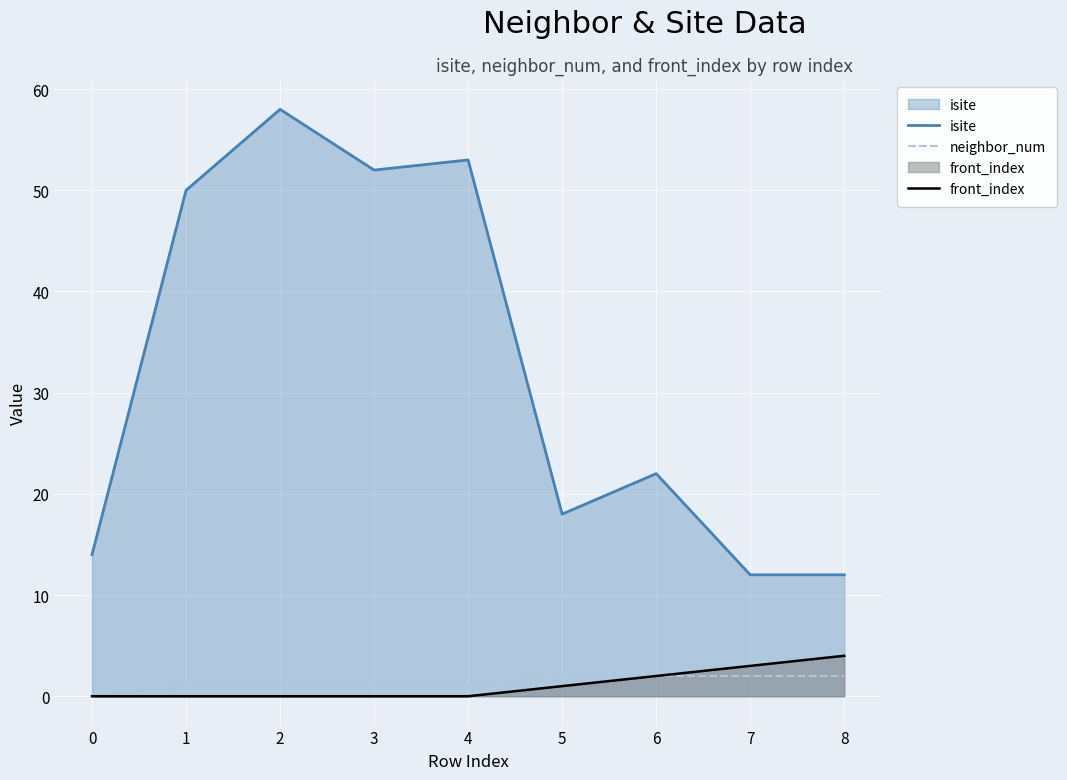

Between 2 and 4, which series saw the biggest shift?

isite